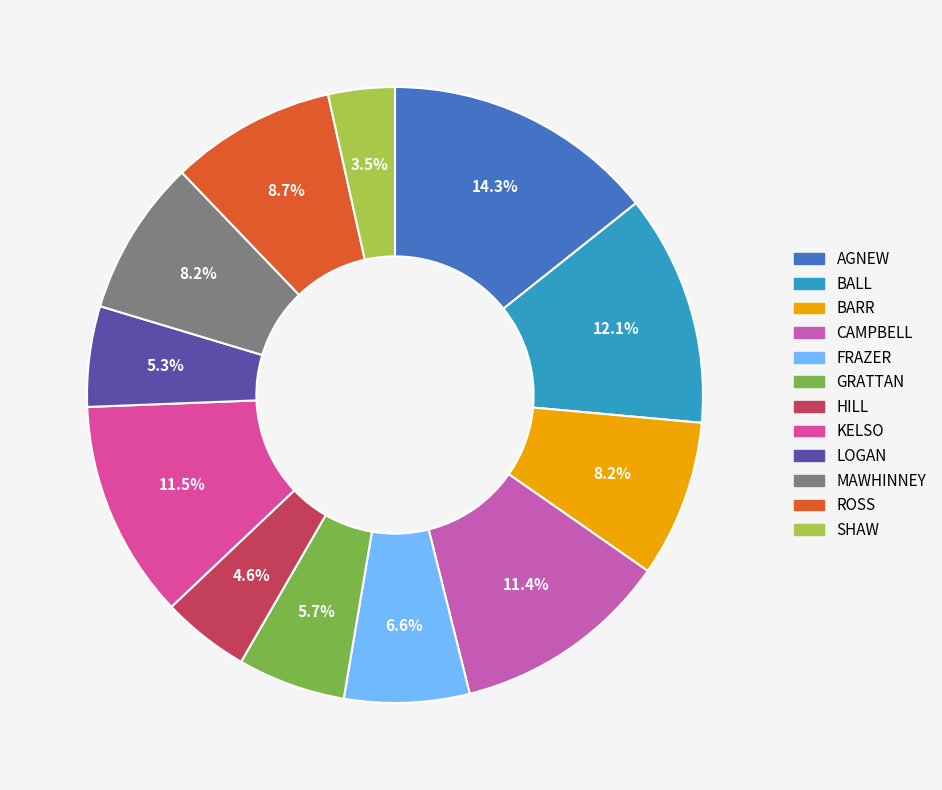

What is the smallest slice in the pie chart?

SHAW